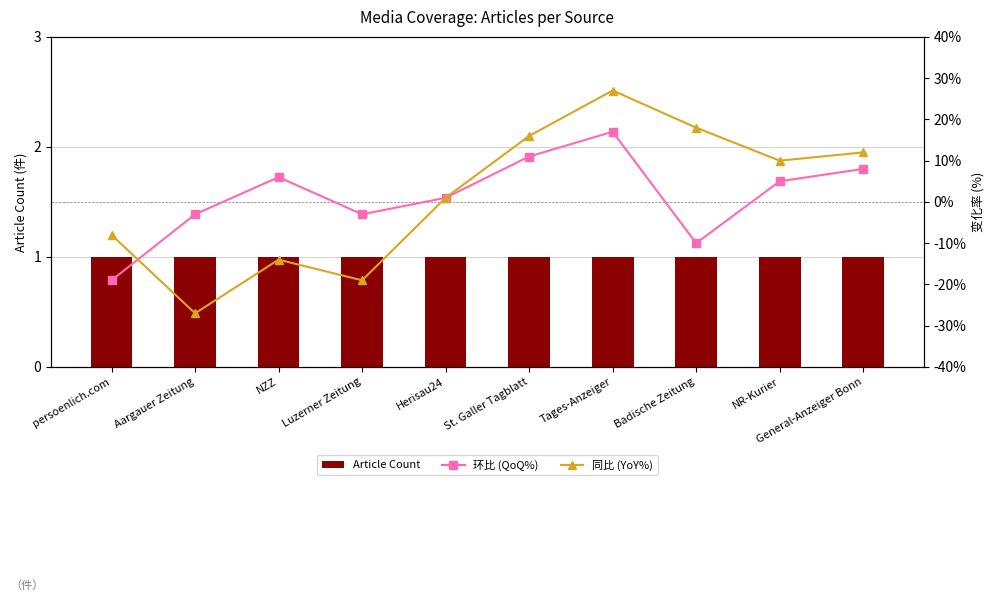

At Luzerner Zeitung, list the series in order from largest to smallest.

Article Count, 环比 (QoQ%), 同比 (YoY%)